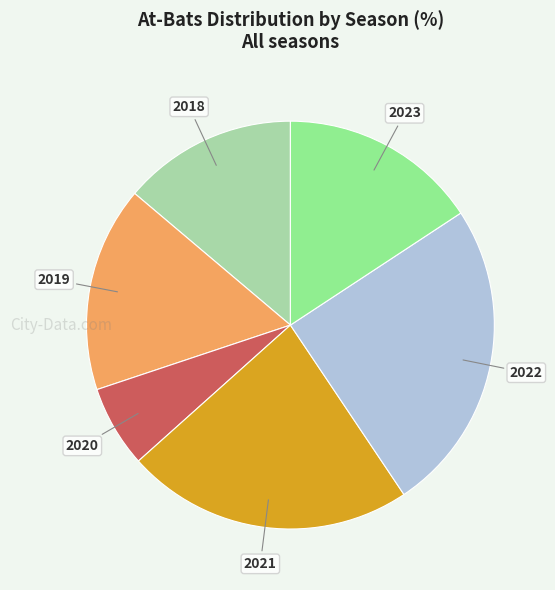

Does 2021 account for over 50% of the chart?

No